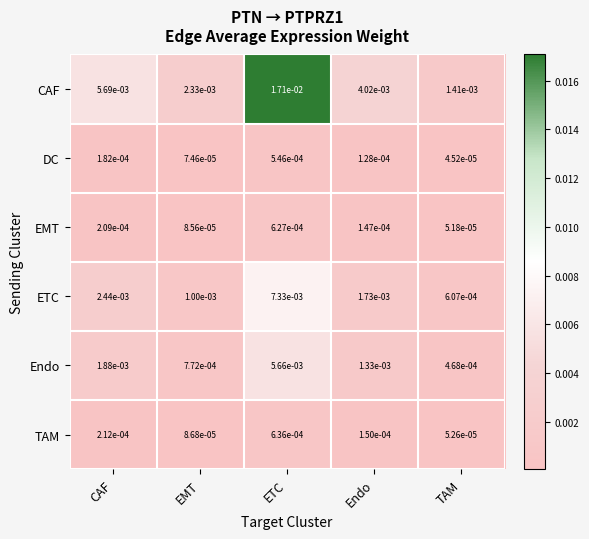

Between CAF and EMT, which series saw the biggest shift?

CAF